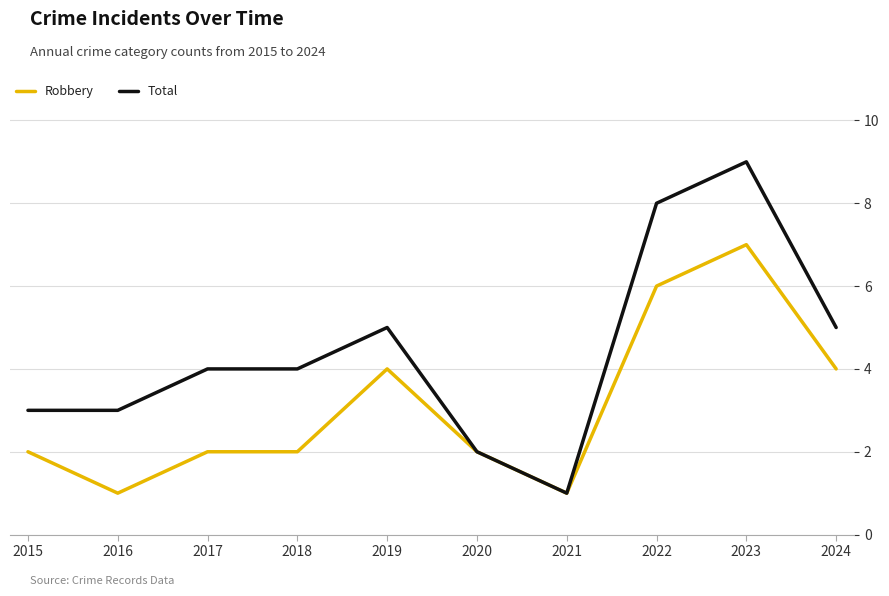

The Robbery series shows 6 at 2022. True or false?

True